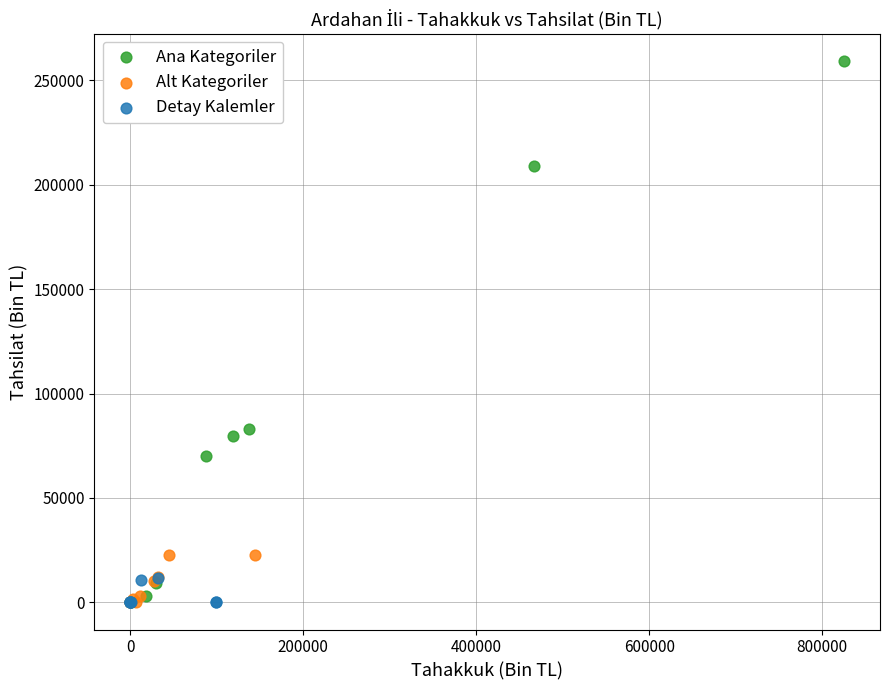

Which series reaches the maximum Y coordinate?

Ana Kategoriler